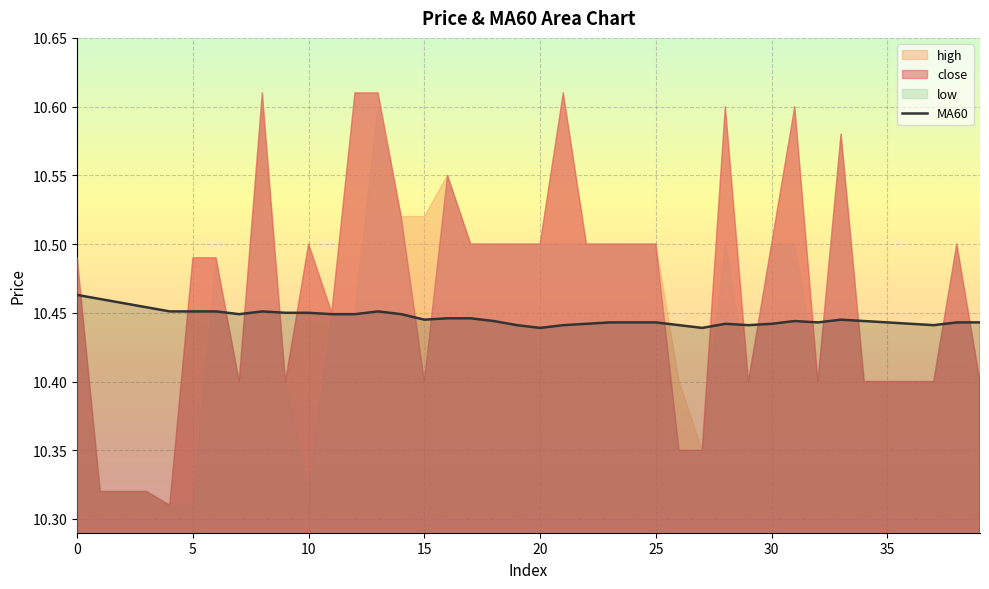

The MA60 series shows 4.0 at 0. True or false?

False